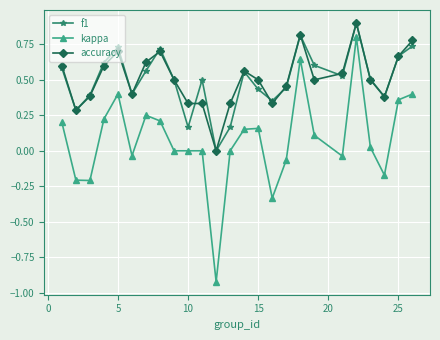

True or false: kappa and accuracy intersect in this chart.

False